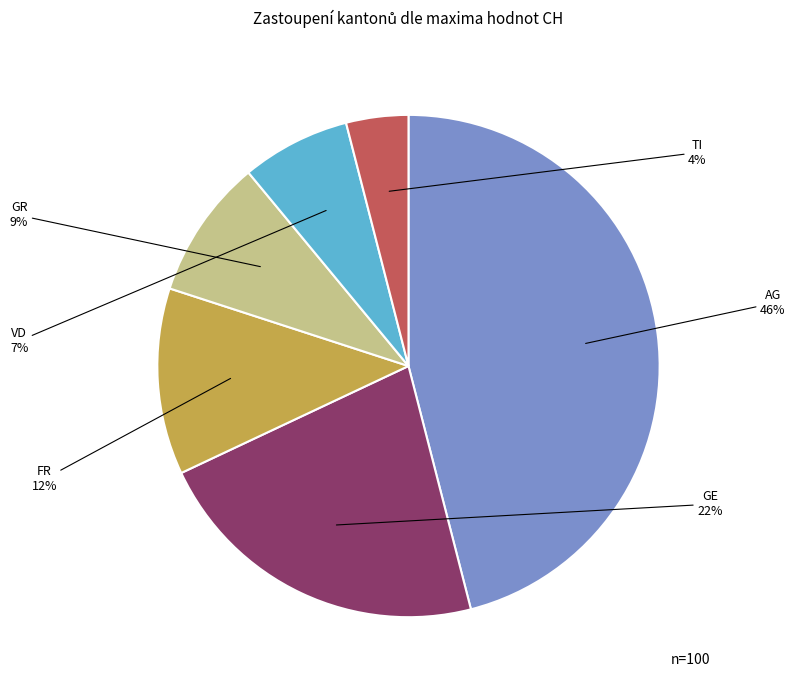

Count the number of slices in the pie.

6